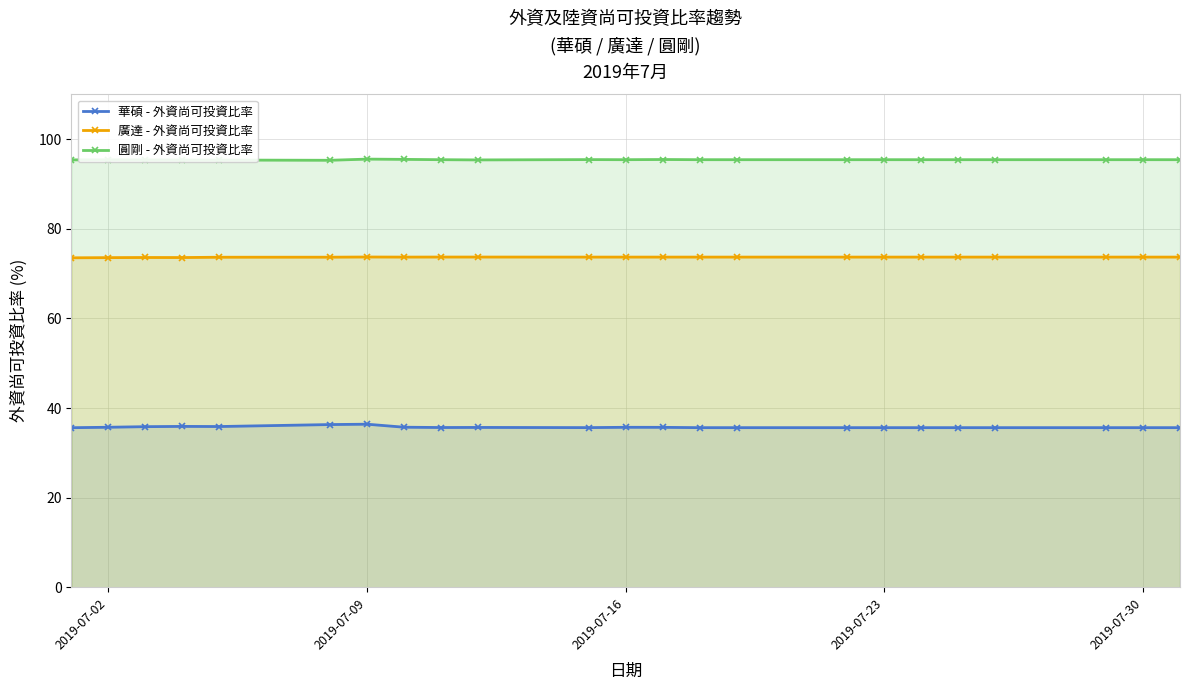

Which series has the largest total across all categories?

圓剛 - 外資尚可投資比率